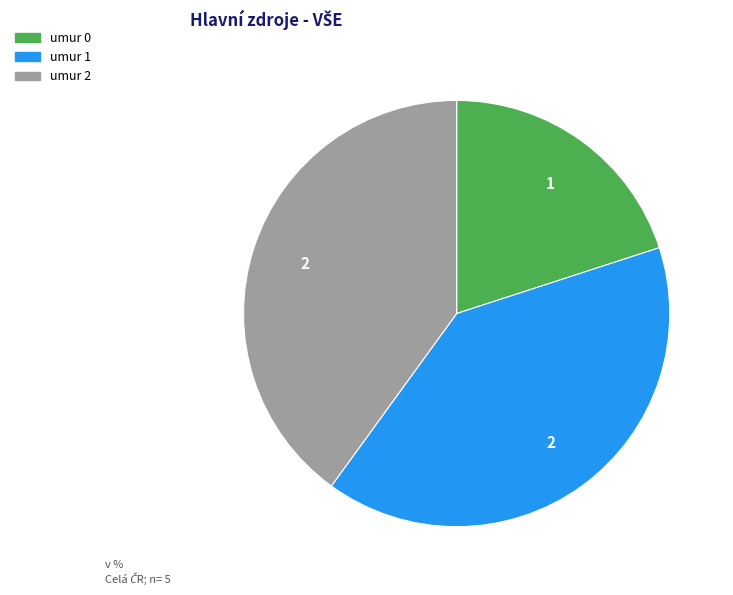

Does any single category account for the majority?

No